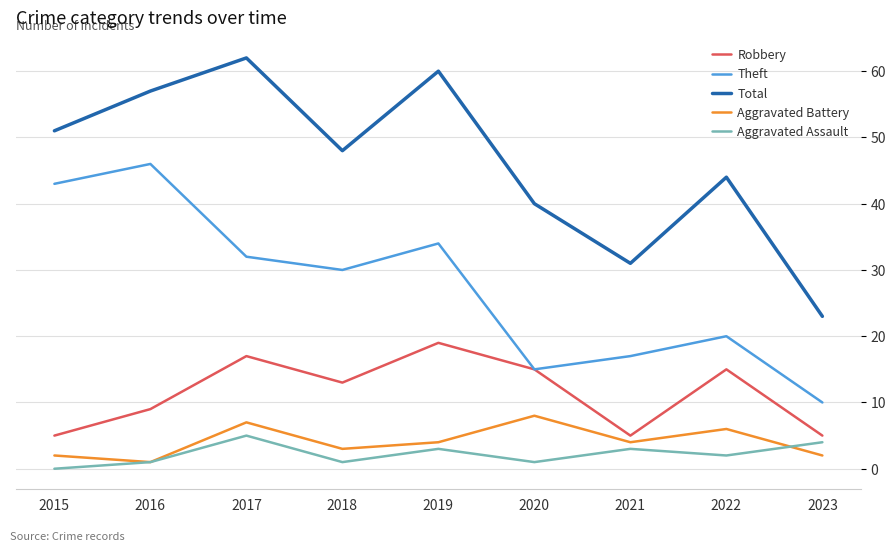

Reading left to right, list all the values displayed in this chart.

Robbery: 5	9	17	13	19	15	5	15	5
Theft: 43	46	32	30	34	15	17	20	10
Total: 51	57	62	48	60	40	31	44	23
Aggravated Battery: 2	1	7	3	4	8	4	6	2
Aggravated Assault: 0	1	5	1	3	1	3	2	4